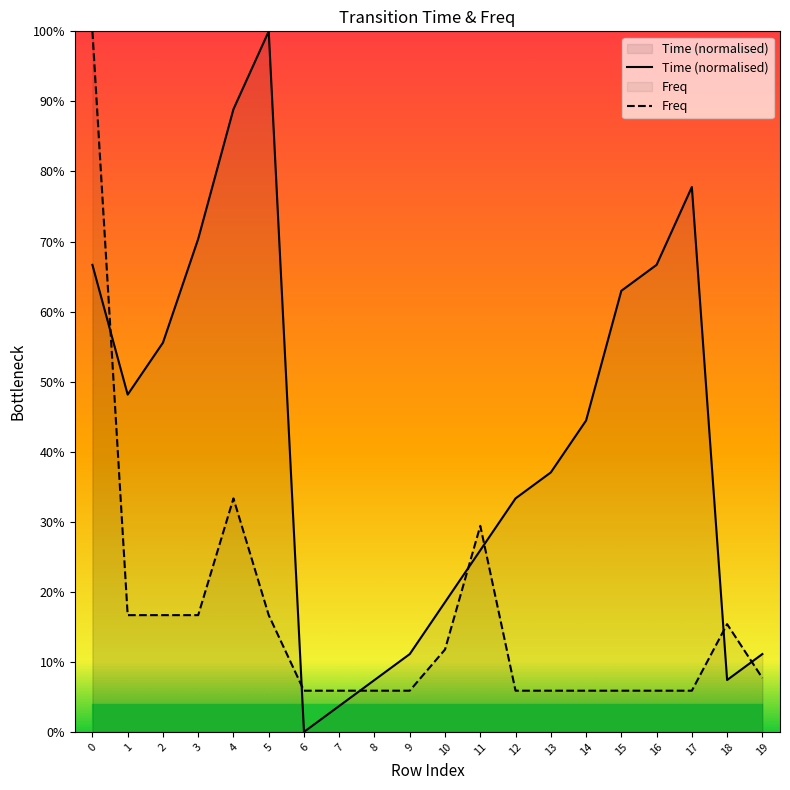

The value of Freq at 8 is 0.1. True or false?

True